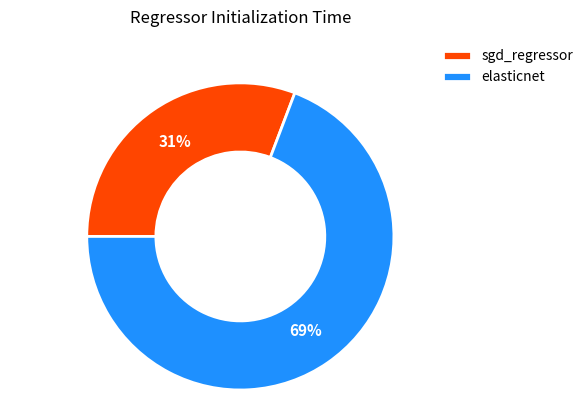

Which slice is the smallest?

sgd_regressor